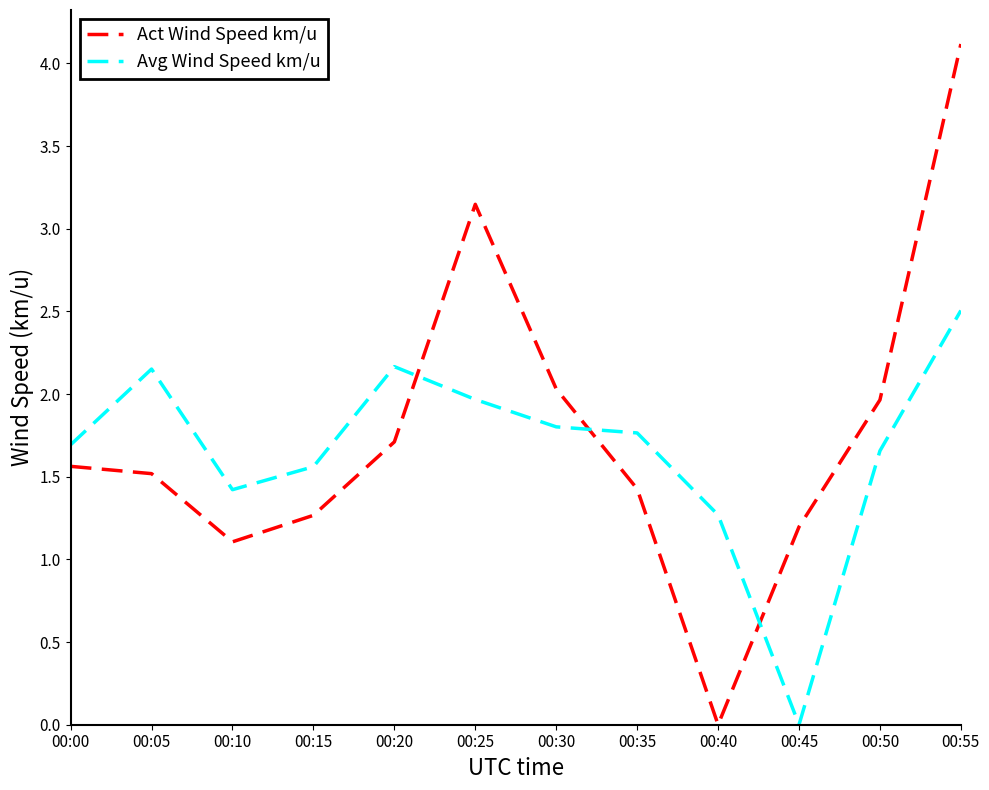

Which series has the largest total across all categories?

Act Wind Speed km/u